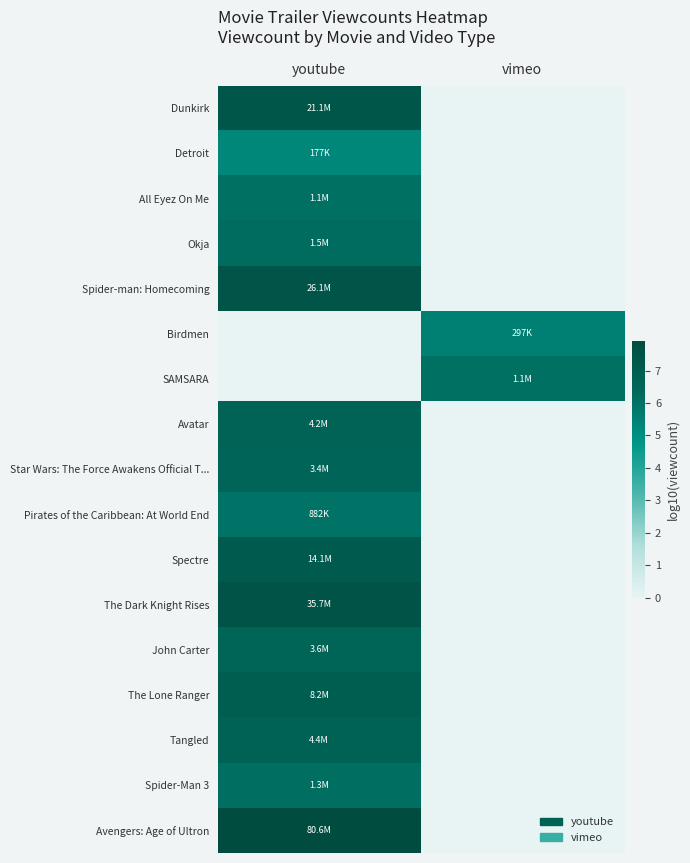

Which label corresponds to the largest value in the chart?

youtube